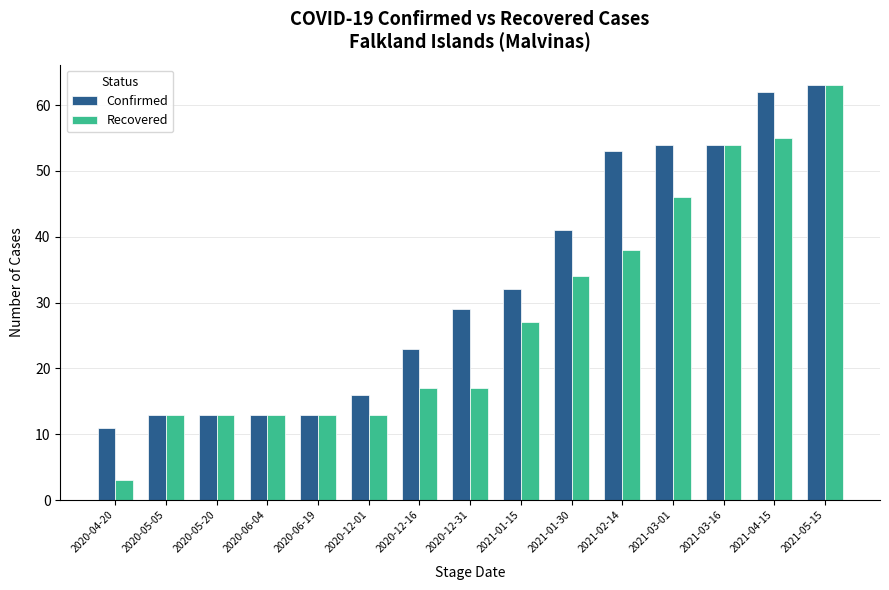

What position from the right is 2021-03-16?

3